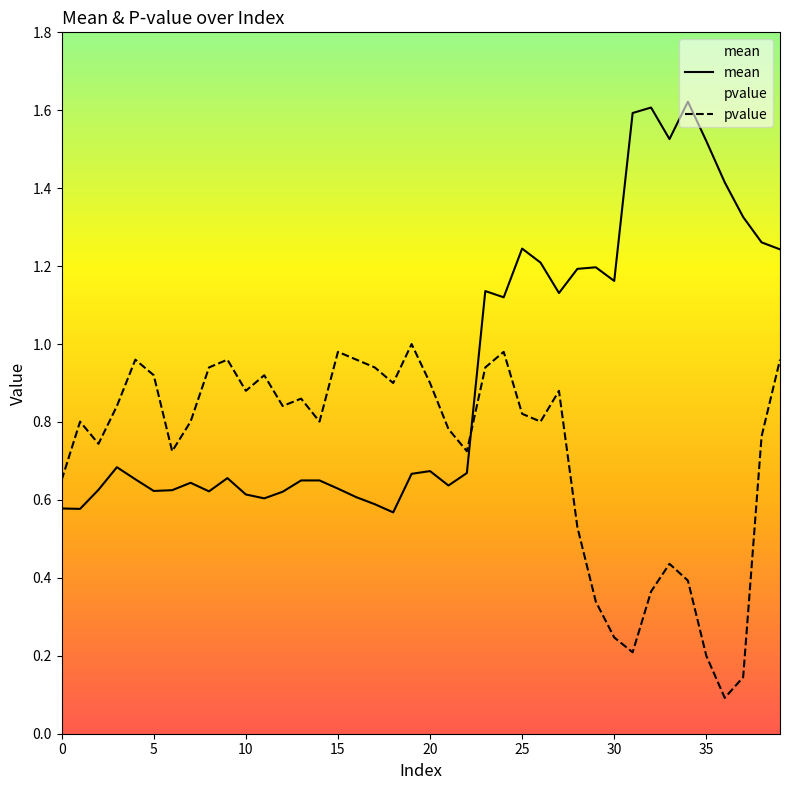

What is the value of the mean point at the 12th from the left?

0.6